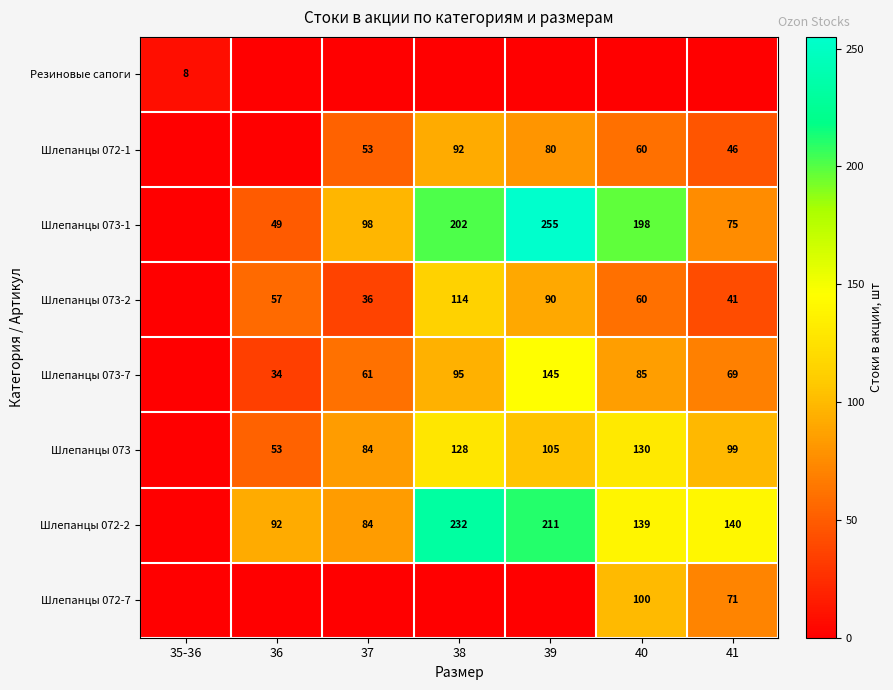

Is it true that Шлепанцы 072-7 equals 118 at 41?

False